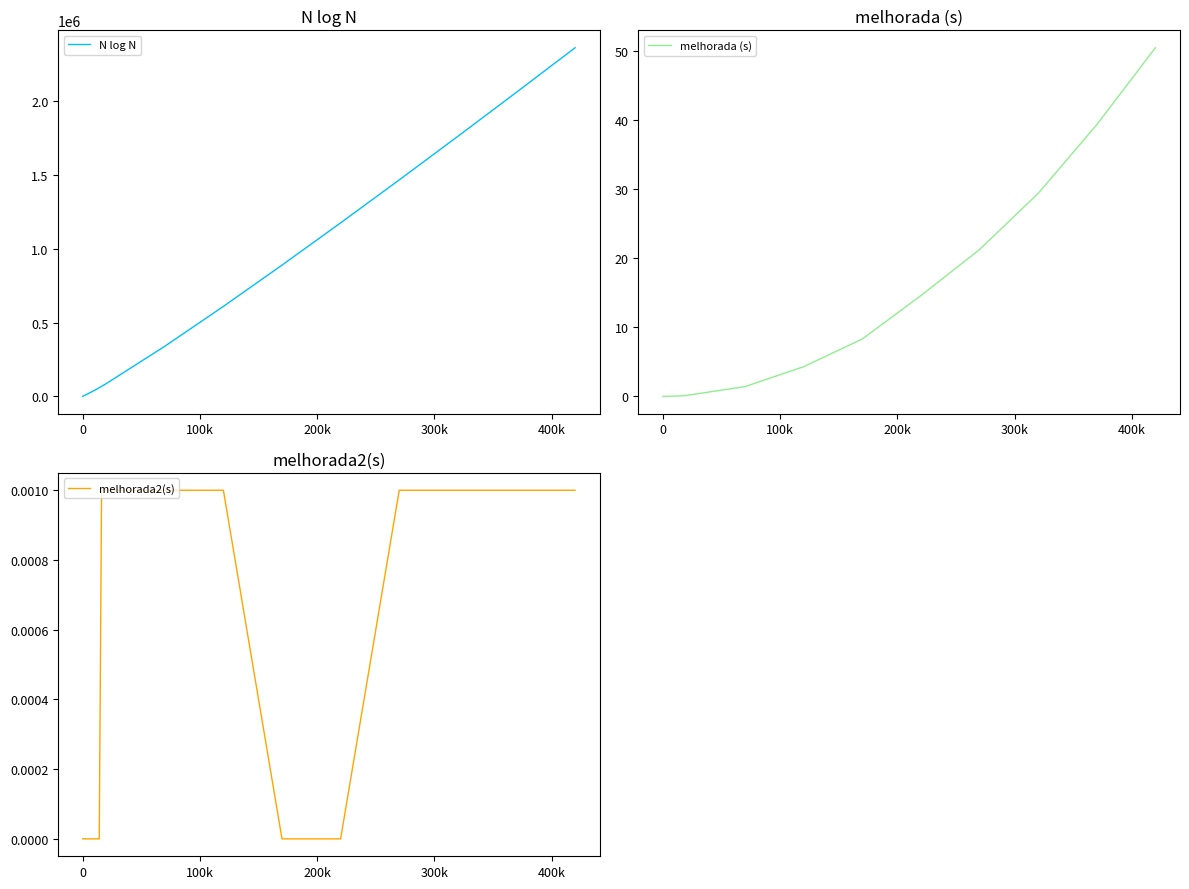

True or false: melhorada2(s) and N log N intersect in this chart.

False